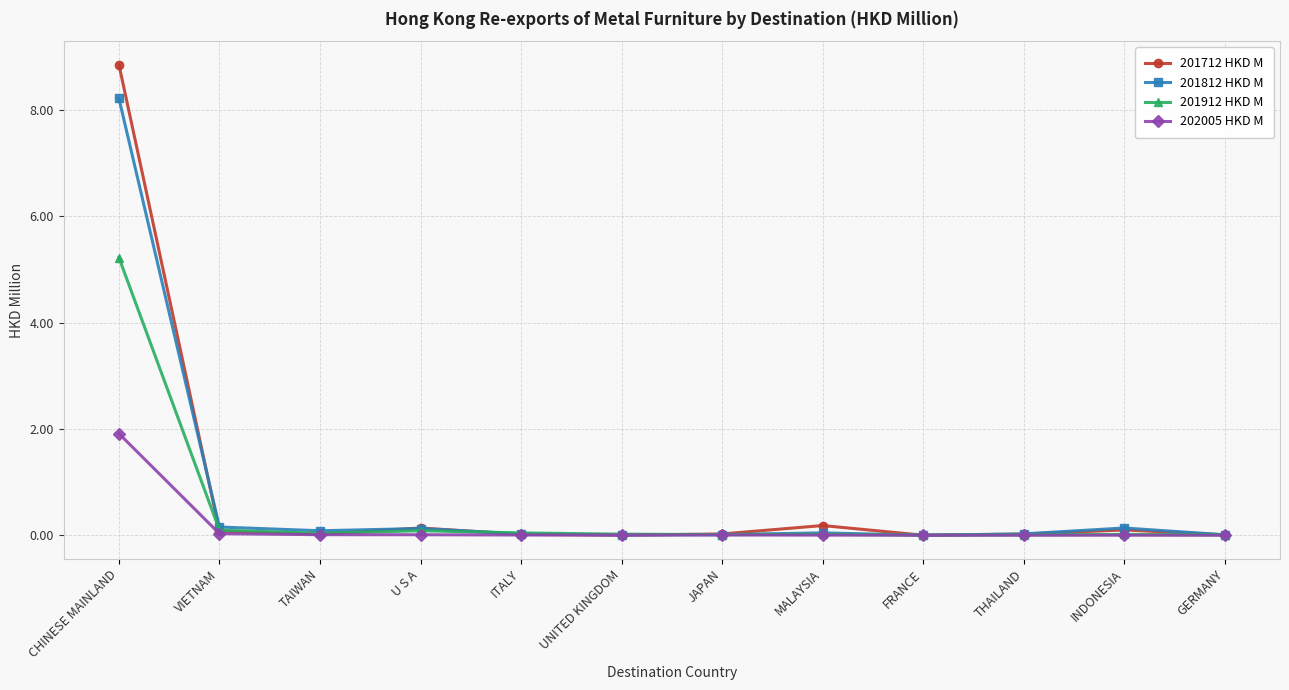

At which category is the sum across all series the highest?

CHINESE MAINLAND